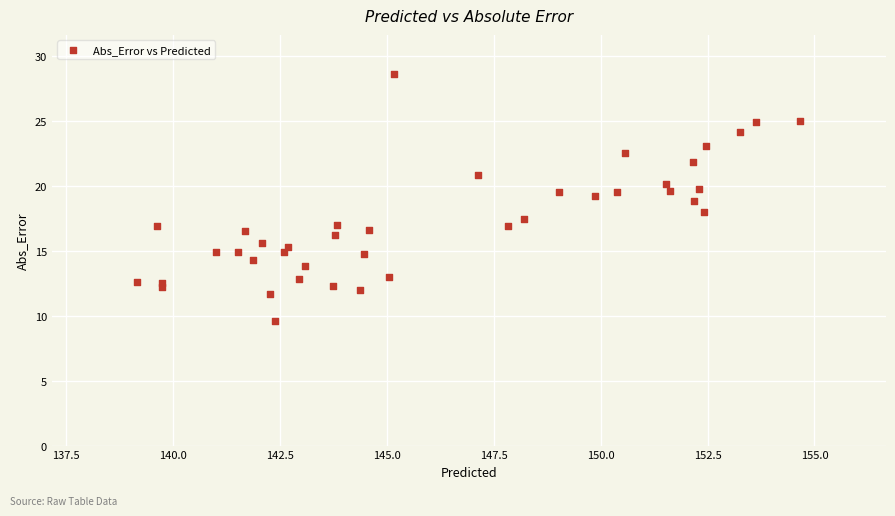

What is the range of X values (max minus min)?

15.5